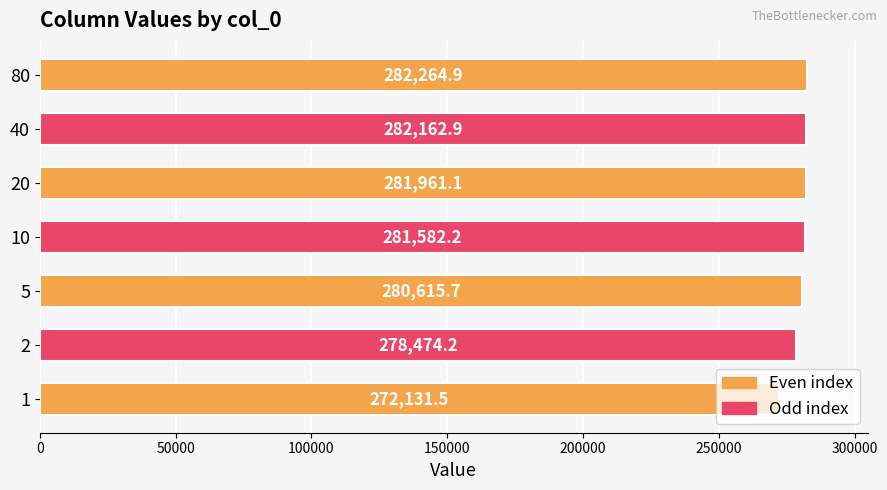

What is the difference between the second highest and minimum values?

10031.4